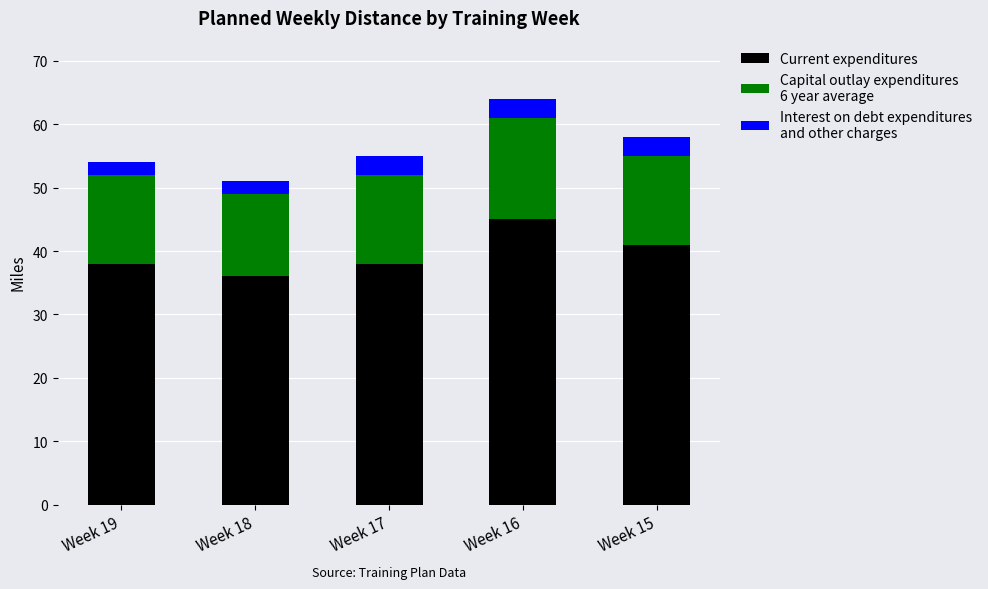

At which category is the sum across all series the highest?

Week 16